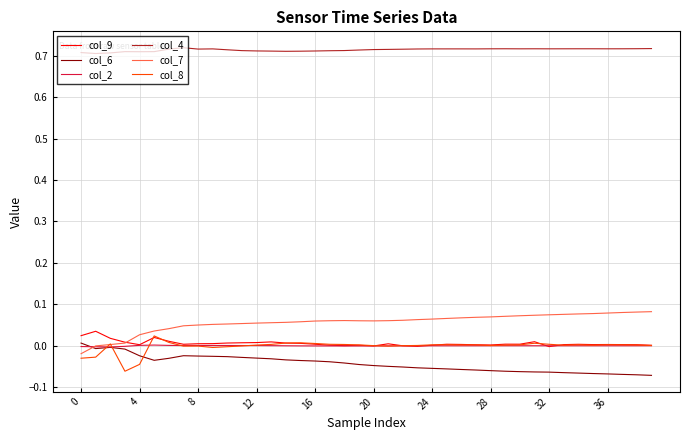

True or false: col_4 and col_8 intersect in this chart.

False